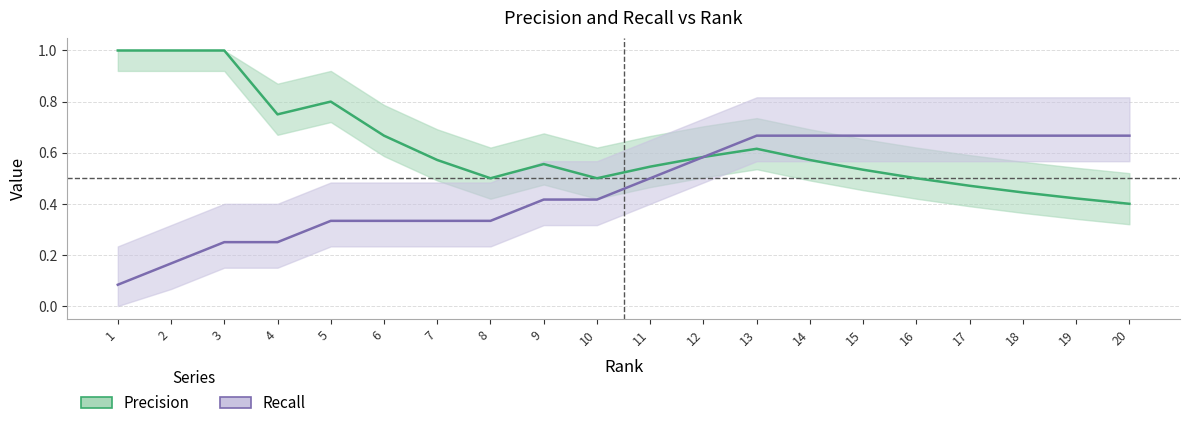

Which category has the highest value across all series?

1